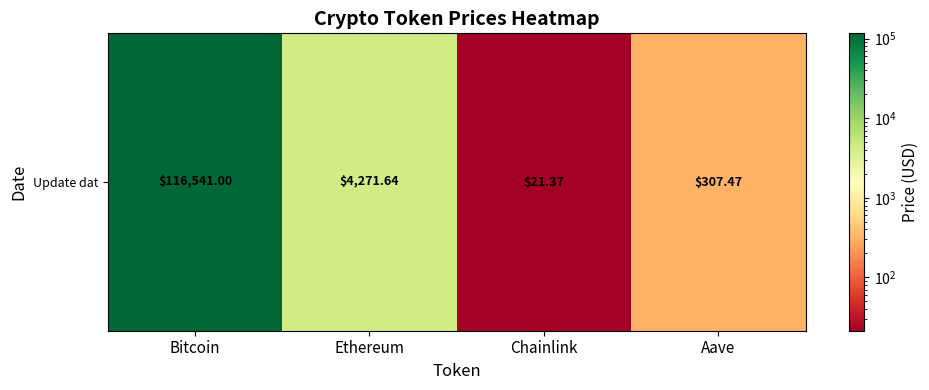

What is the greatest value displayed?

116541.0